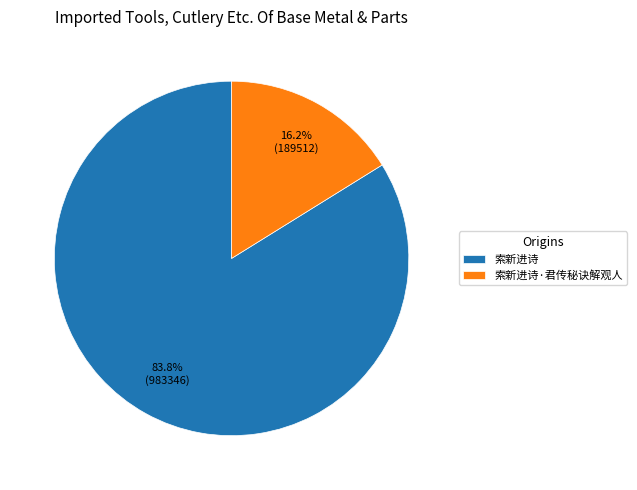

Which slice is the largest?

索新进诗